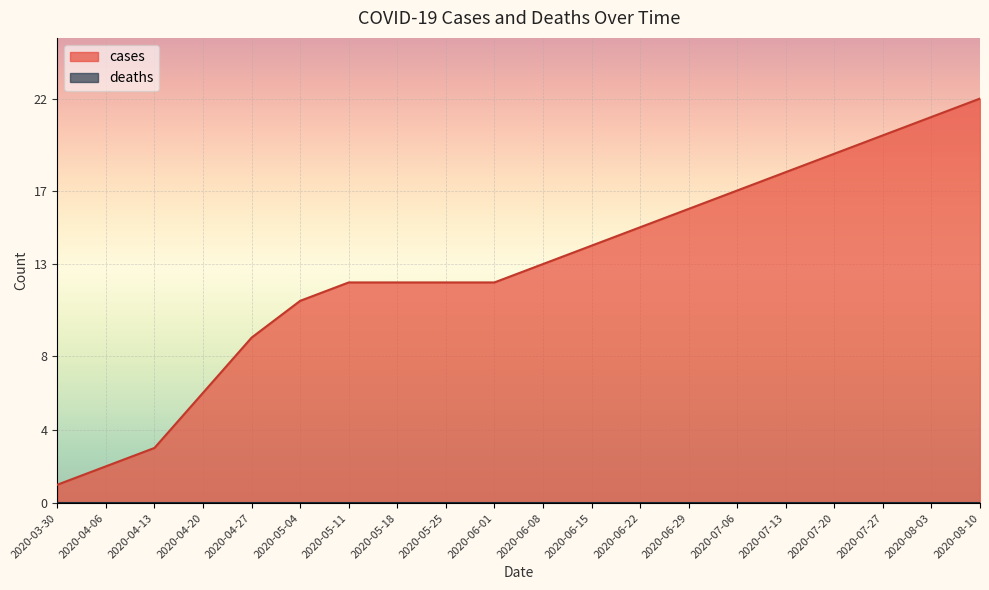

What is the smallest value displayed?

0